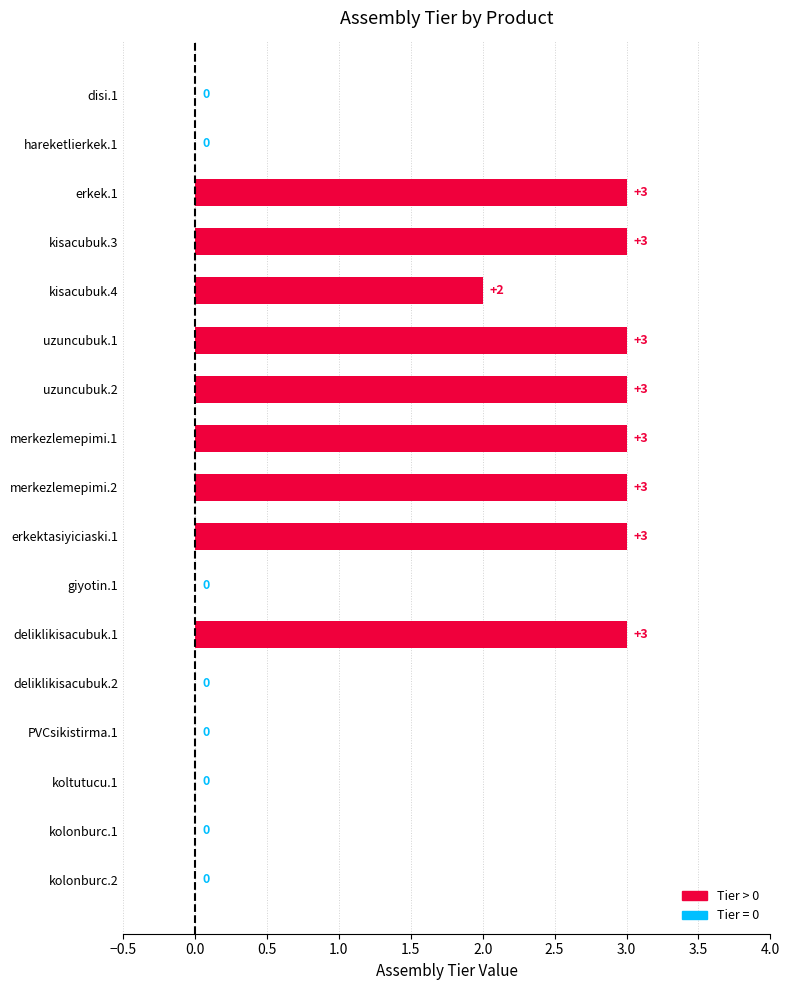

How many distinct data groups are displayed?

1